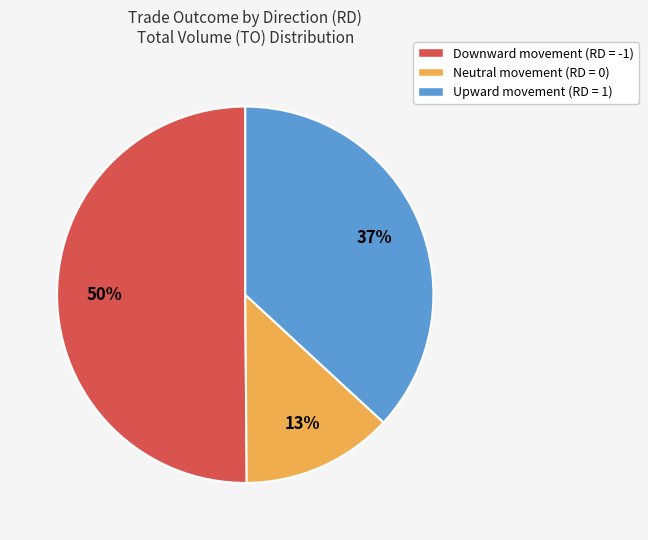

The Neutral movement (RD = 0) slice represents 13% of the pie. True or false?

True